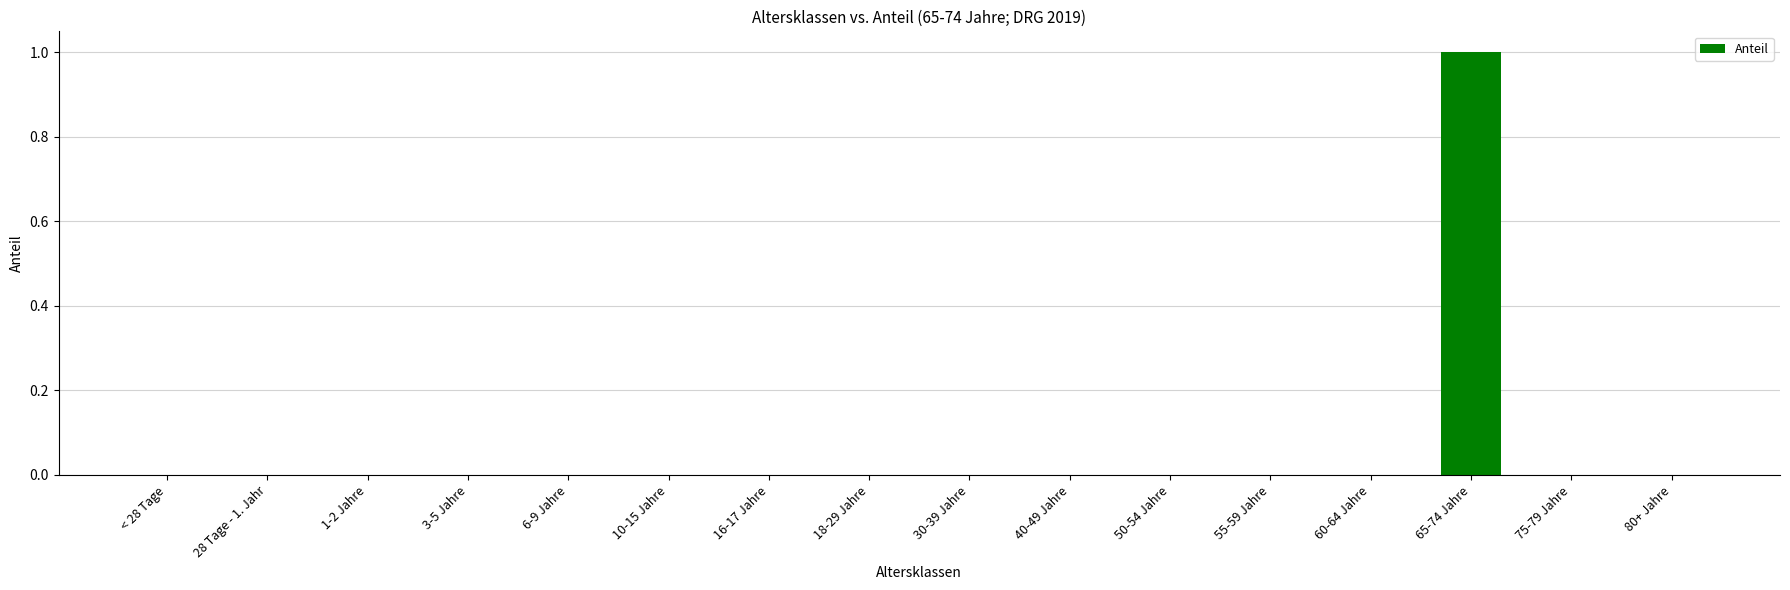

How many series are shown in this chart?

1